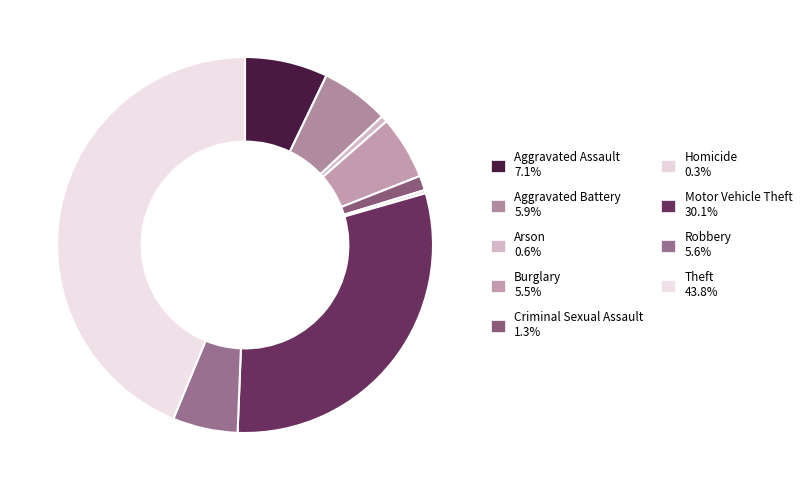

What is the smallest slice in the pie chart?

Homicide